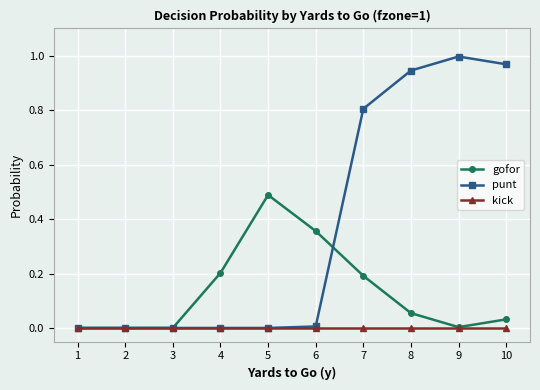

True or false: punt has more than 0 points higher than both neighbors.

True